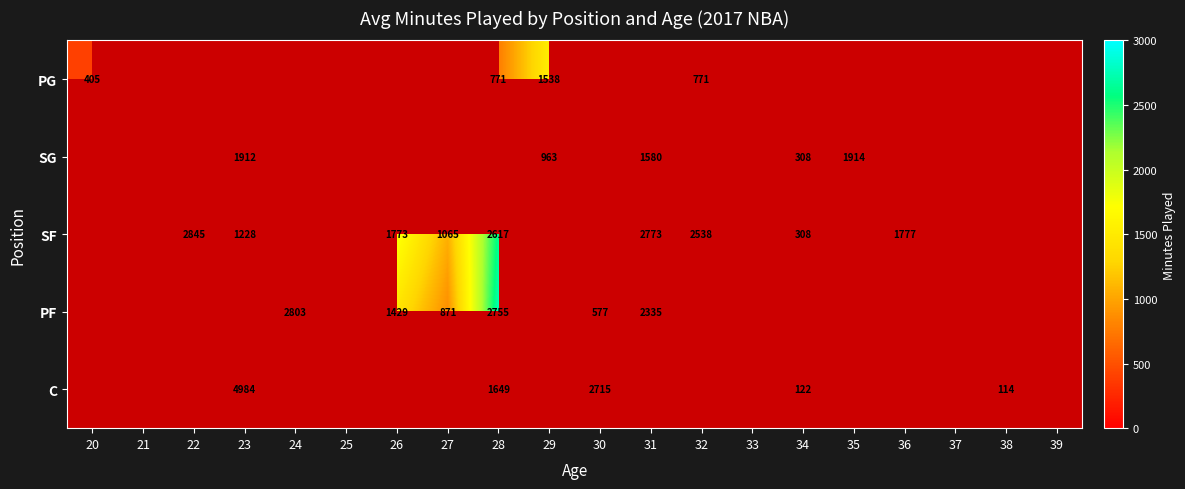

The value of SF at 34 is 308. True or false?

True